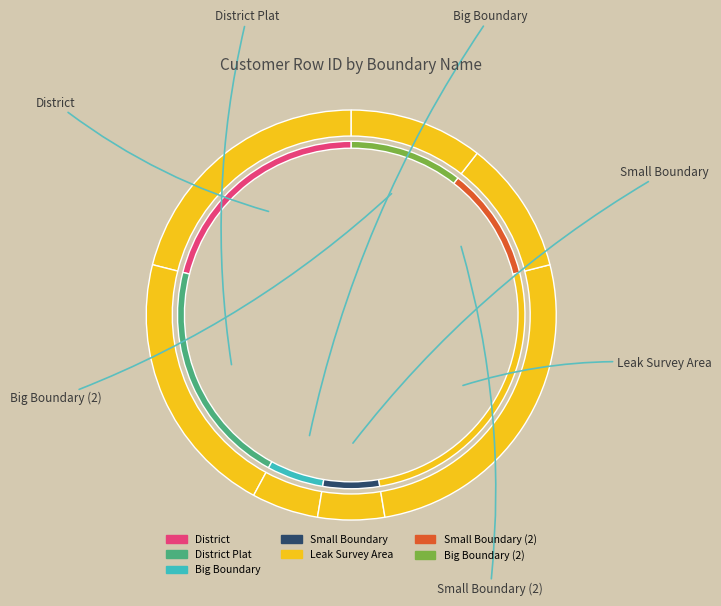

Which category has the smallest portion of the pie?

Big Boundary